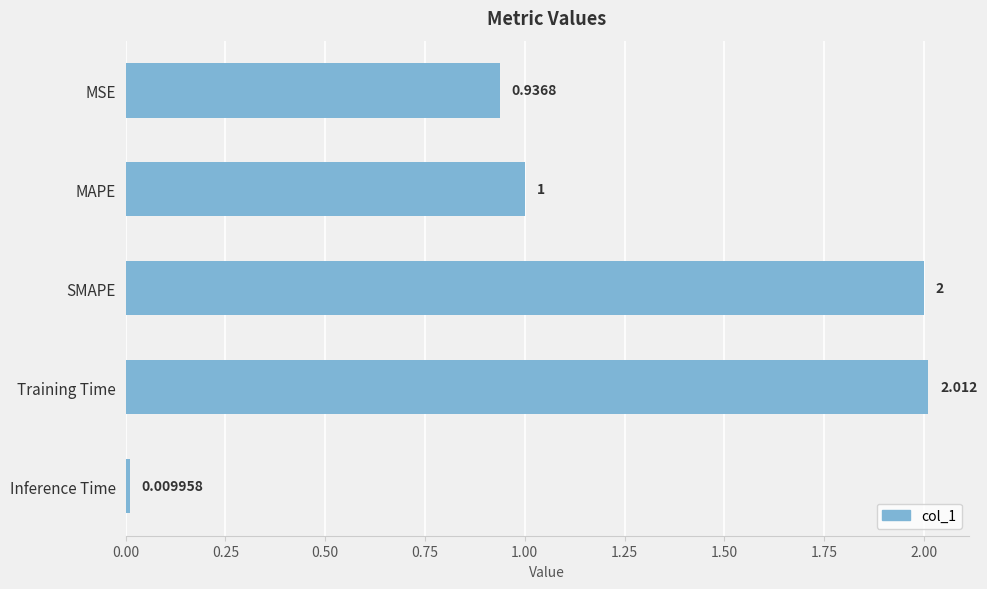

Which has a higher value, Inference Time or MAPE?

MAPE